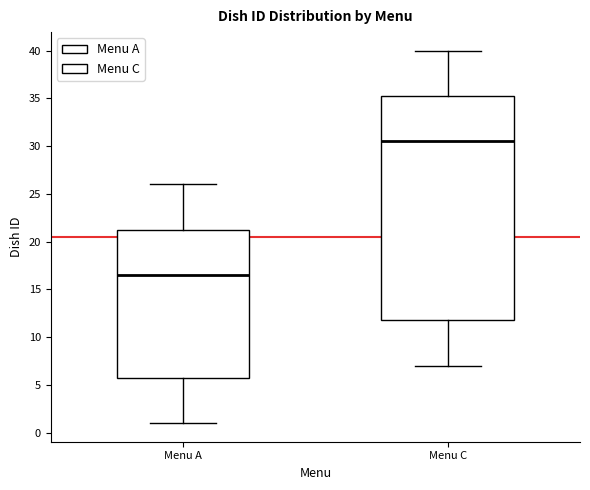

Comparing the boxes themselves (not the whiskers), which one is the tallest?

Menu C